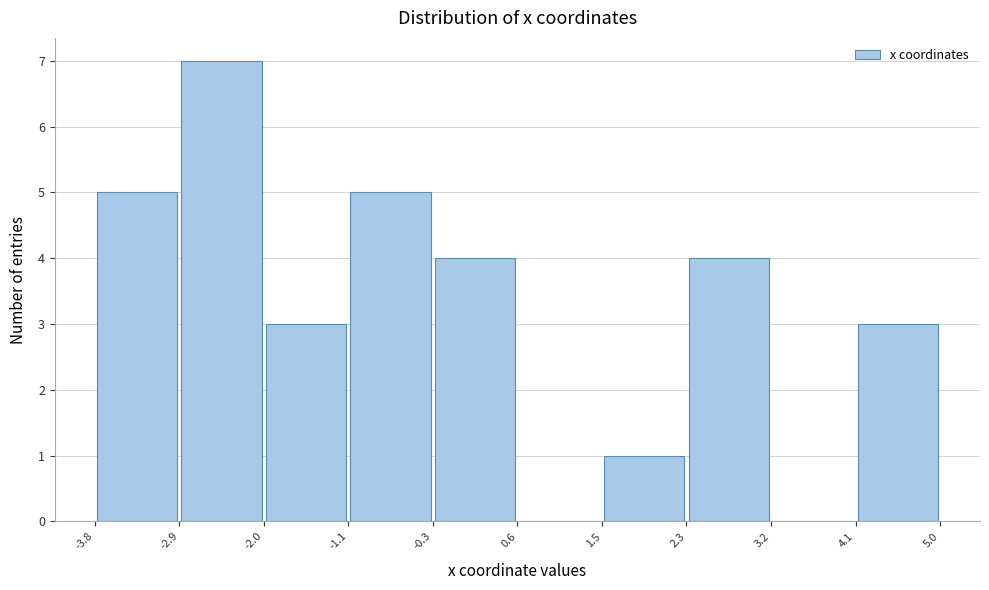

Which range on the x-axis has the tallest bar?

-2.9 to -2.0